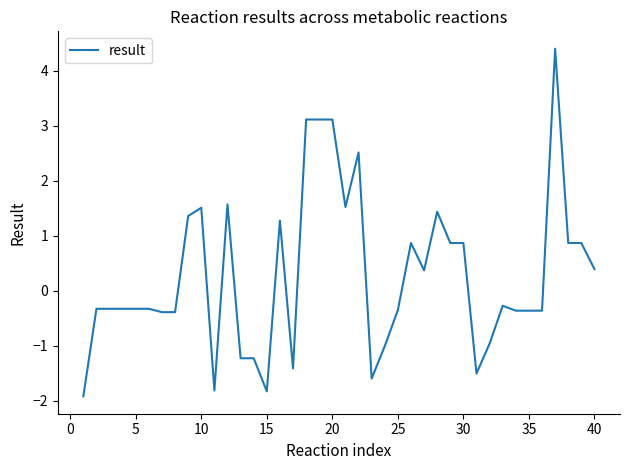

What is the maximum value shown in the chart?

4.4